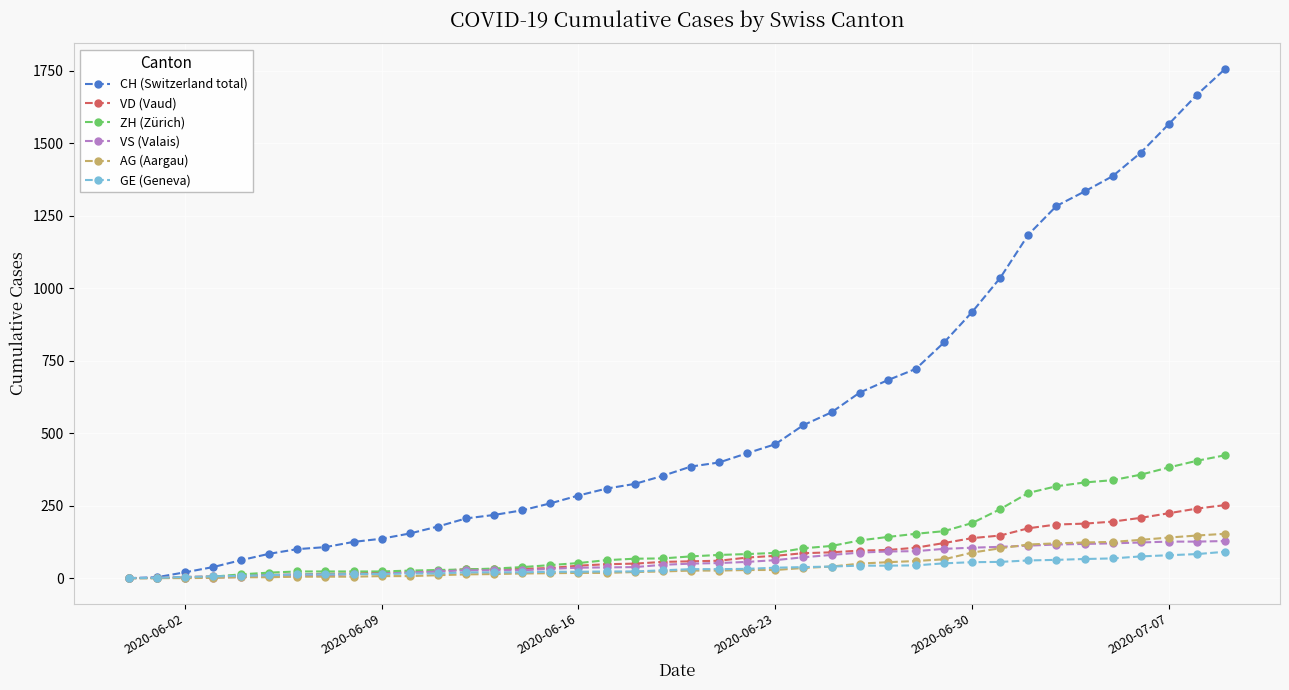

What is the maximum value for GE (Geneva)?

91